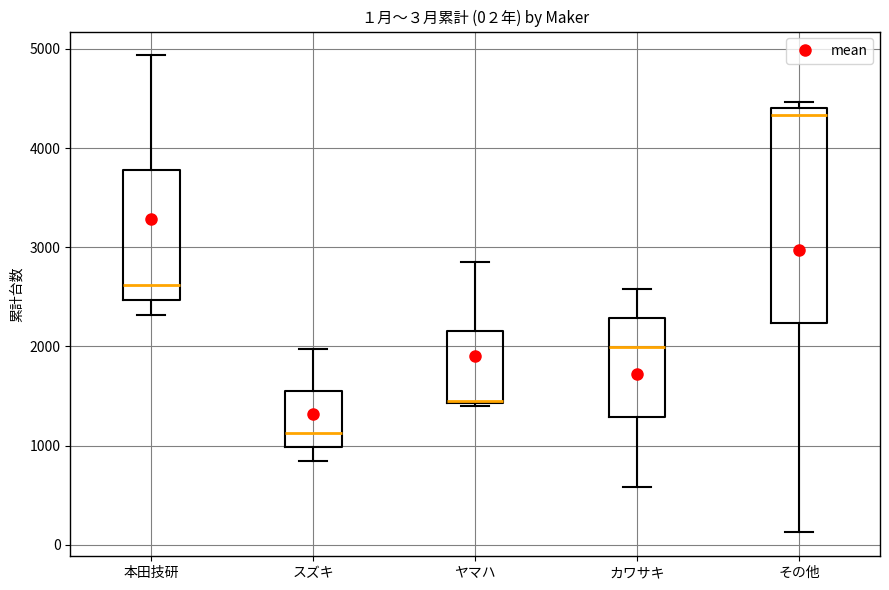

Which box is the tallest, from its lower edge to its upper edge?

その他